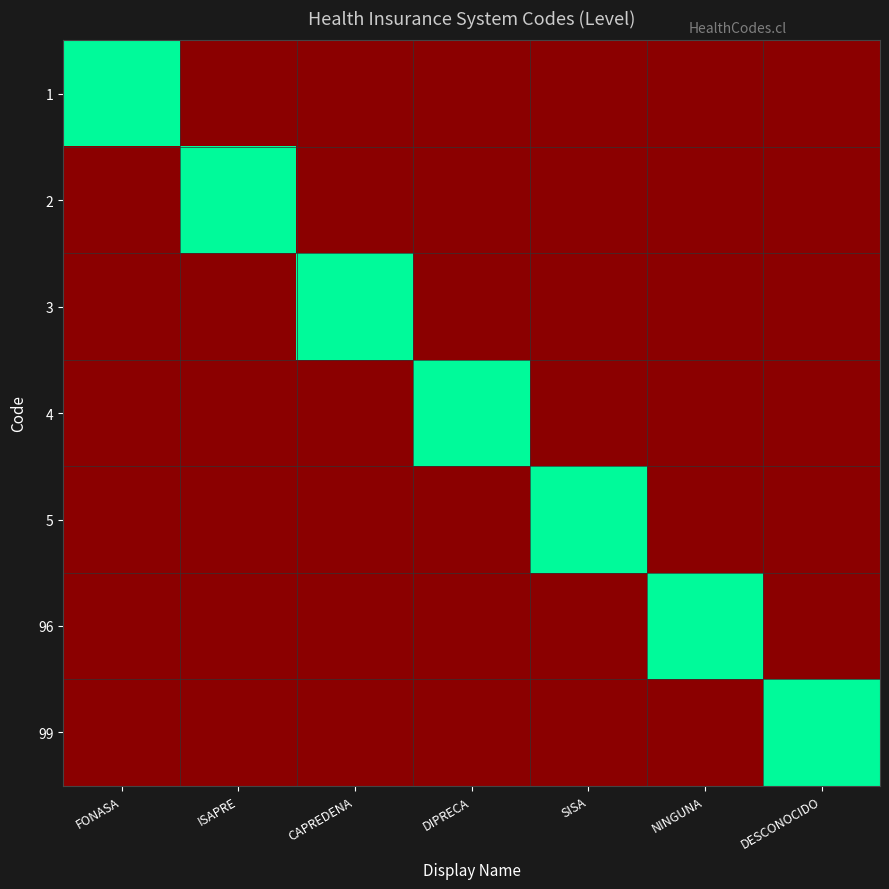

Reading right to left, what are all the values shown in this chart?

1: DESCONOCIDO=0	NINGUNA=0	SISA=0	DIPRECA=0	CAPREDENA=0	ISAPRE=0	FONASA=1
2: DESCONOCIDO=0	NINGUNA=0	SISA=0	DIPRECA=0	CAPREDENA=0	ISAPRE=1	FONASA=0
3: DESCONOCIDO=0	NINGUNA=0	SISA=0	DIPRECA=0	CAPREDENA=1	ISAPRE=0	FONASA=0
4: DESCONOCIDO=0	NINGUNA=0	SISA=0	DIPRECA=1	CAPREDENA=0	ISAPRE=0	FONASA=0
5: DESCONOCIDO=0	NINGUNA=0	SISA=1	DIPRECA=0	CAPREDENA=0	ISAPRE=0	FONASA=0
96: DESCONOCIDO=0	NINGUNA=1	SISA=0	DIPRECA=0	CAPREDENA=0	ISAPRE=0	FONASA=0
99: DESCONOCIDO=1	NINGUNA=0	SISA=0	DIPRECA=0	CAPREDENA=0	ISAPRE=0	FONASA=0